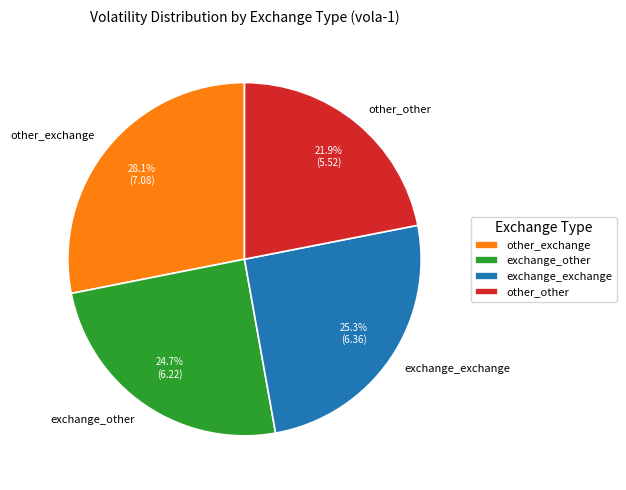

Is it true that other_exchange is 22% of the pie?

False